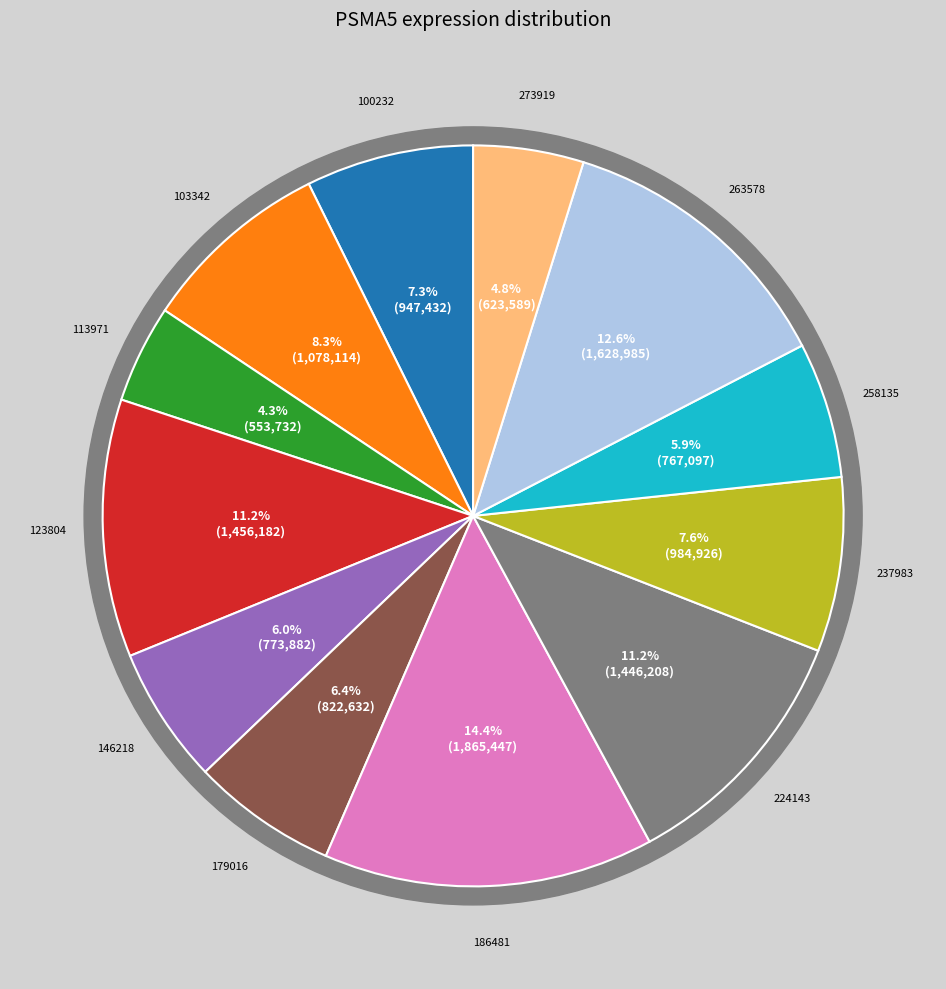

Approximately how many times larger is the value at 273919 compared to 103342?

0.6